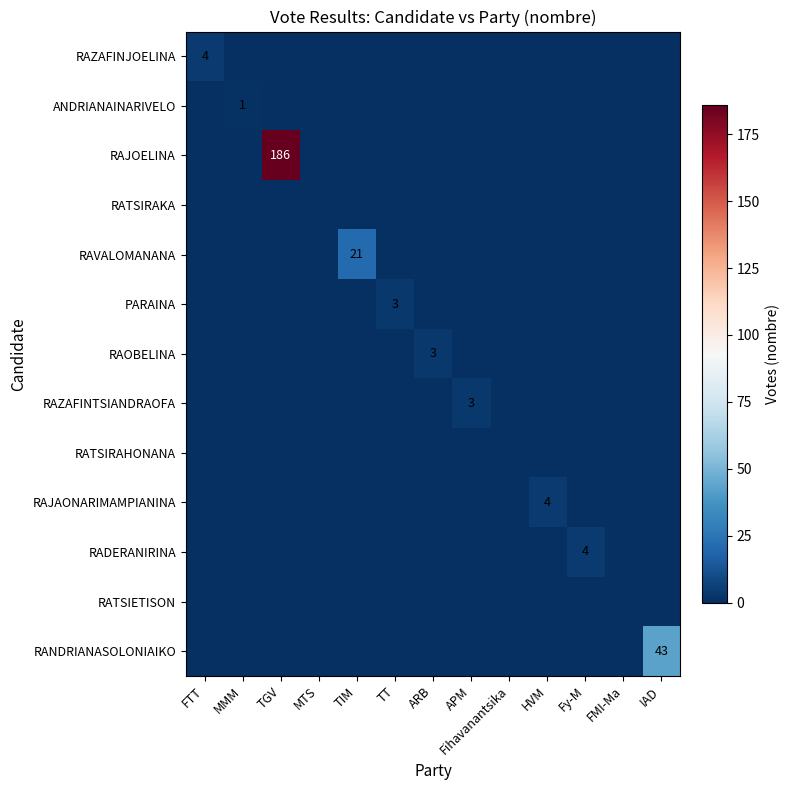

The ANDRIANAINARIVELO series shows 0 at APM. True or false?

True